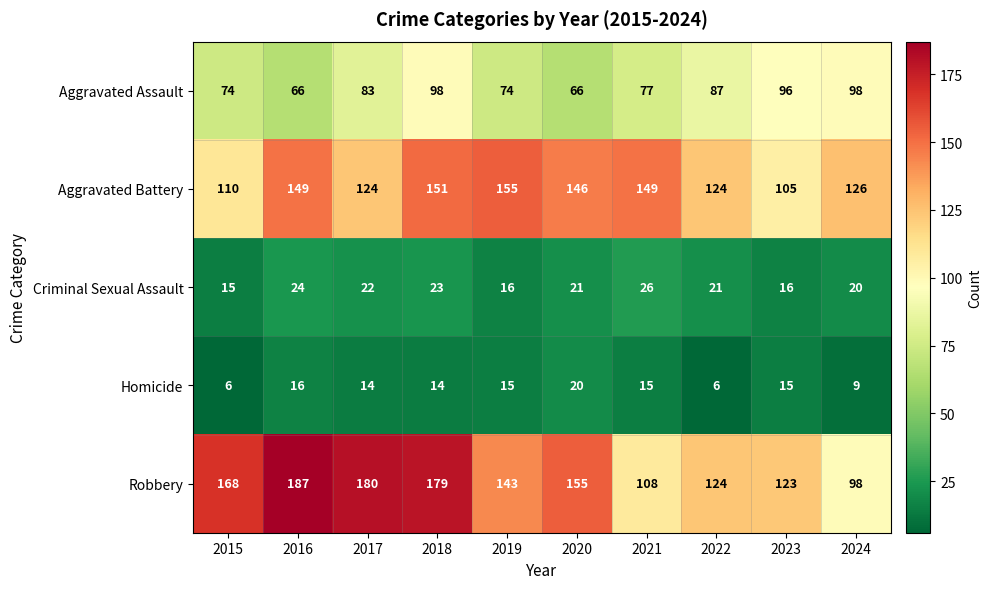

Rank the series by their maximum value, from lowest to highest.

Homicide, Criminal Sexual Assault, Aggravated Assault, Aggravated Battery, Robbery